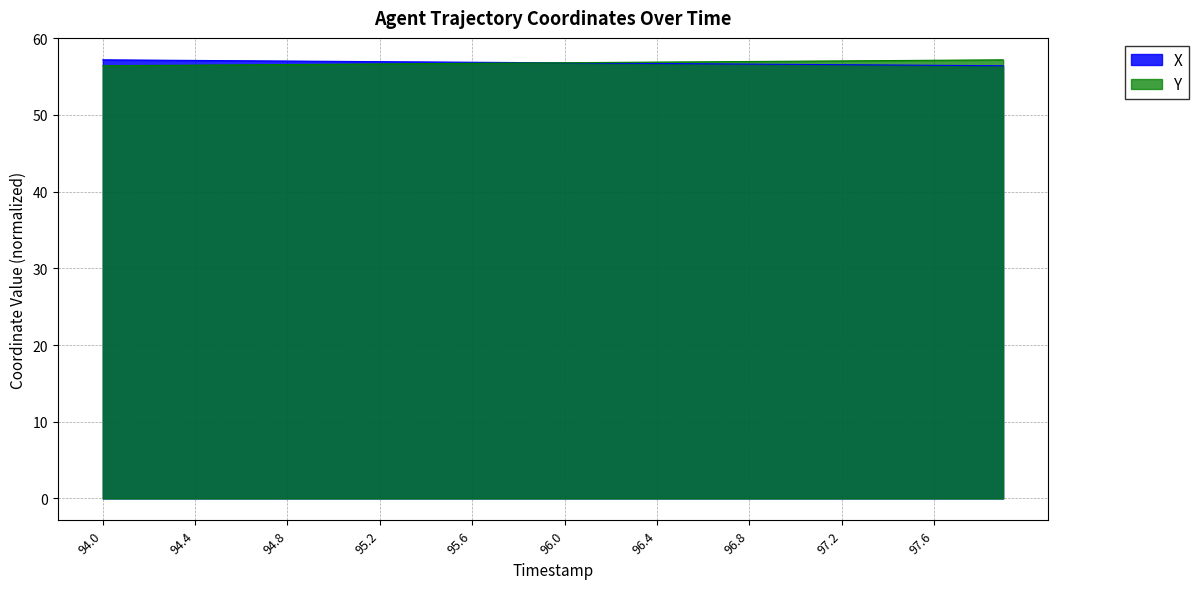

At how many categories does at least one series exceed 56?

40